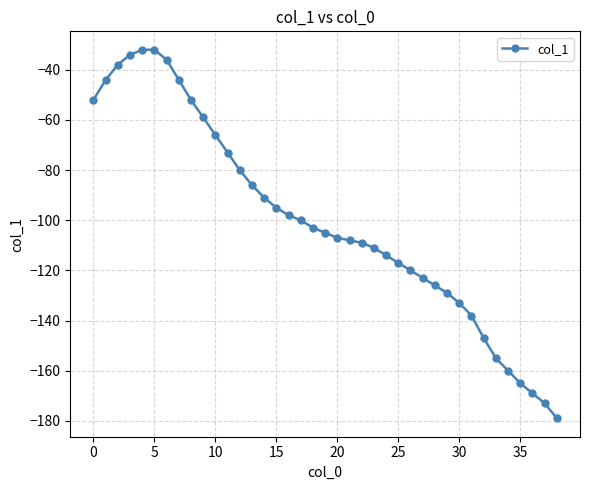

What is the difference between the maximum and minimum values?

147